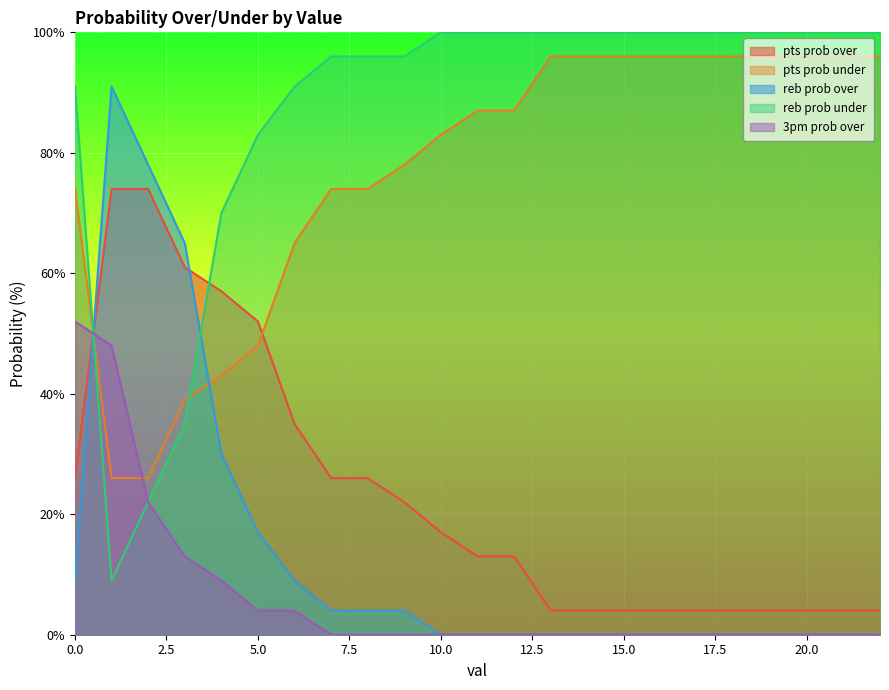

True or false: pts prob under and reb prob under cross at least once.

True